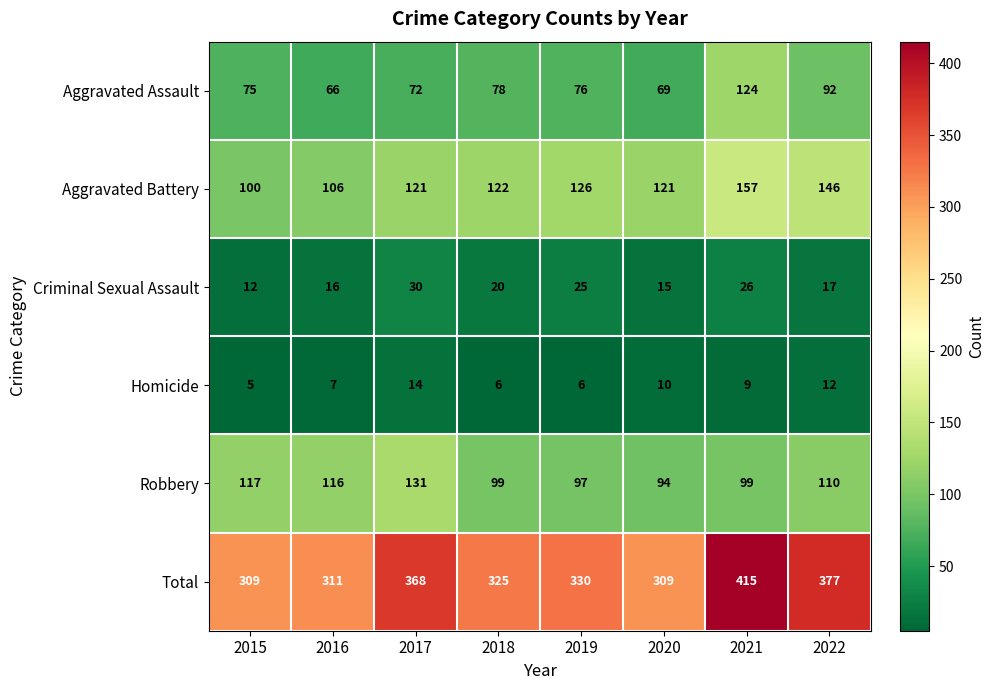

Between 2015 and 2016, which series saw the biggest shift?

Aggravated Assault